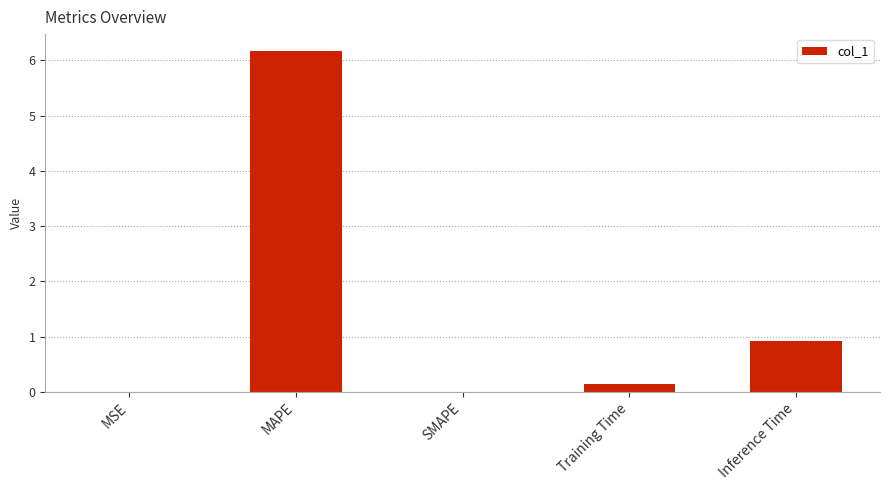

At which label is the value closest to 3?

Inference Time